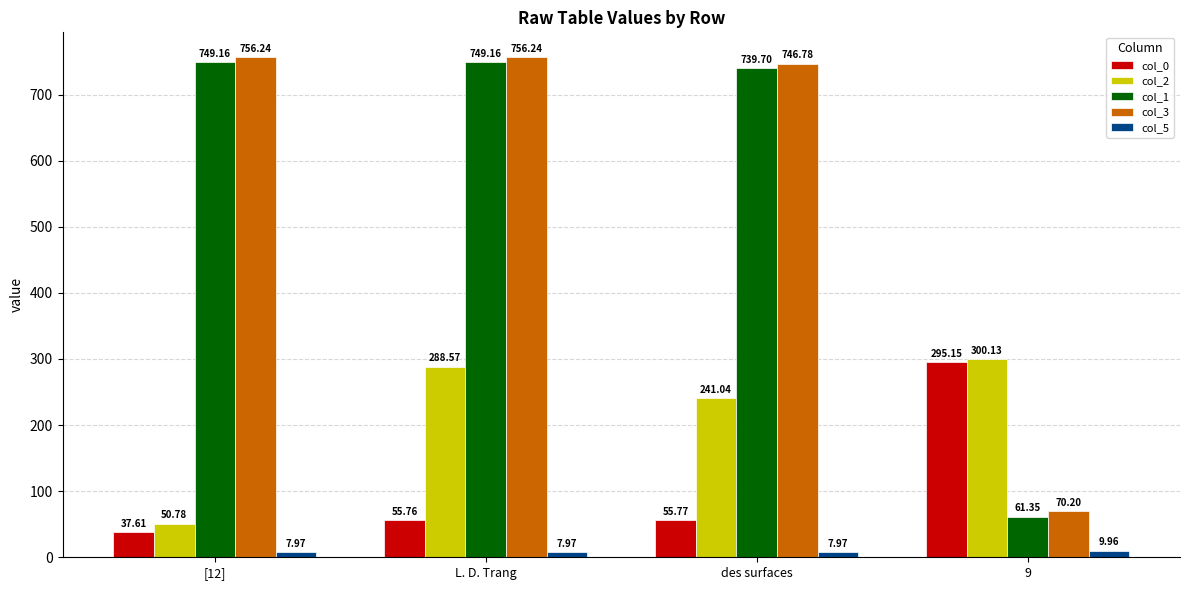

The value of col_1 at L. D. Trang is 749.2. True or false?

True